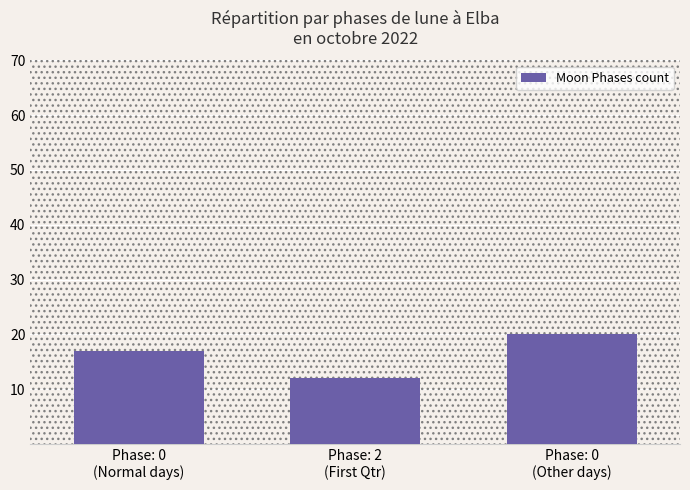

What position from the left is Phase: 0
(Other days)?

3